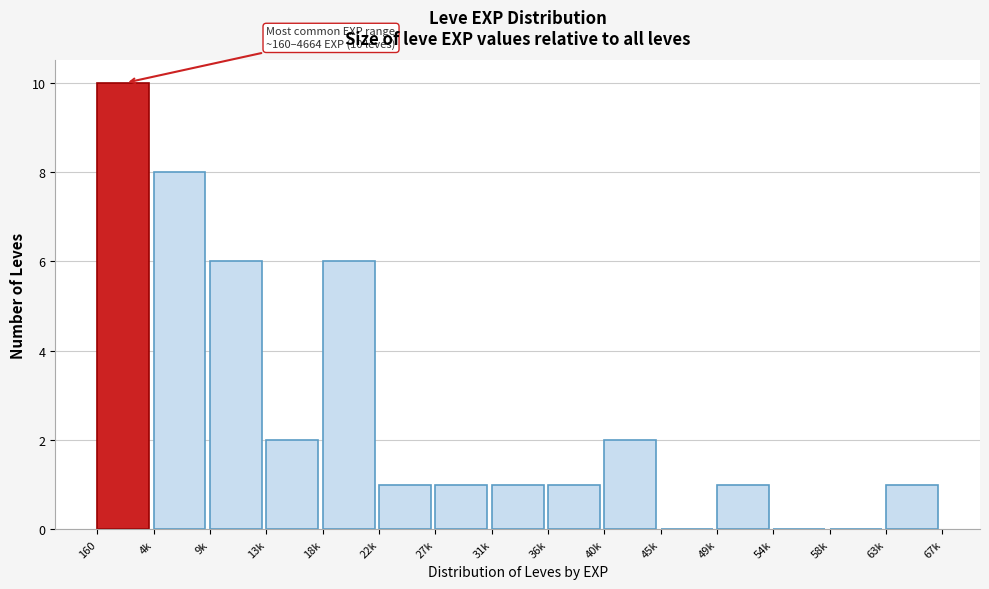

Reading right to left, extract all data points from this chart.

63k=1	58k=0	54k=0	49k=1	45k=0	40k=2	36k=1	31k=1	27k=1	22k=1	18k=6	13k=2	9k=6	4k=8	160=10